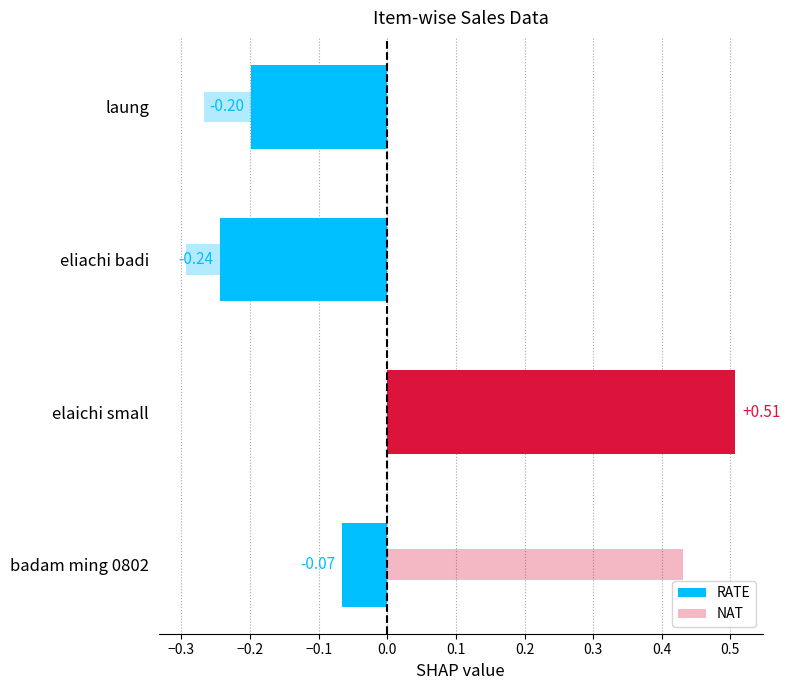

What is the maximum value shown in the chart?

0.5